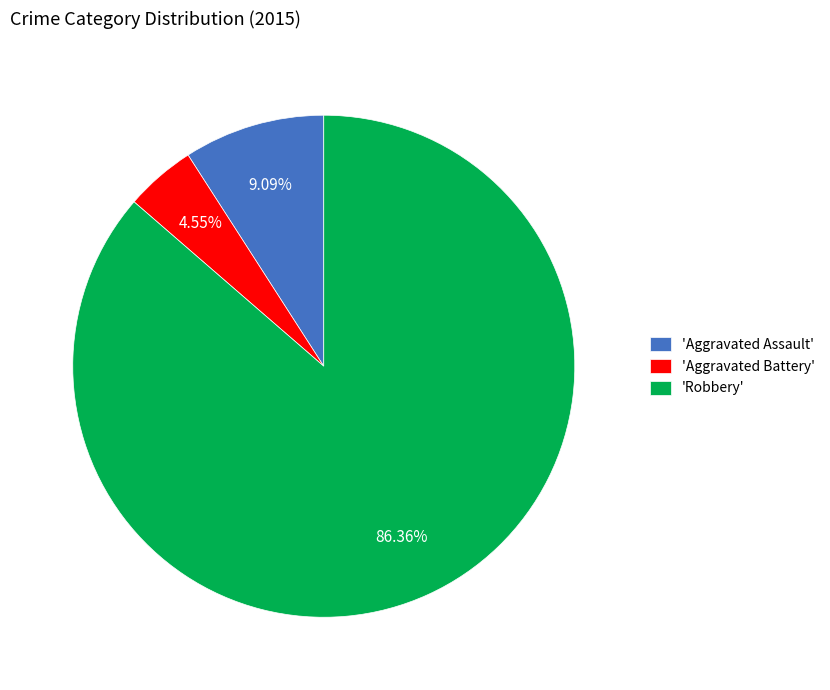

Which category accounts for the majority?

'Robbery'